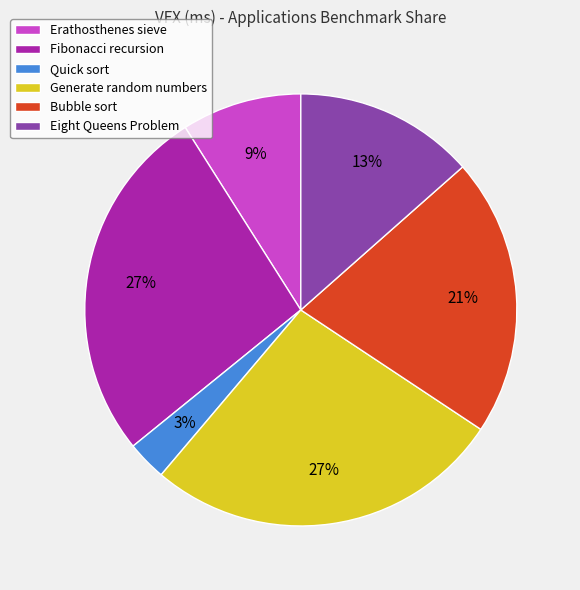

True or false: Bubble sort accounts for 21% of the total.

True